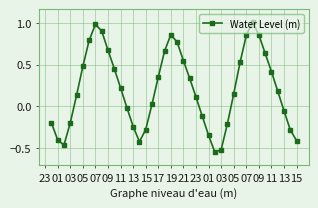

What is the difference between the maximum and second lowest values?

1.5